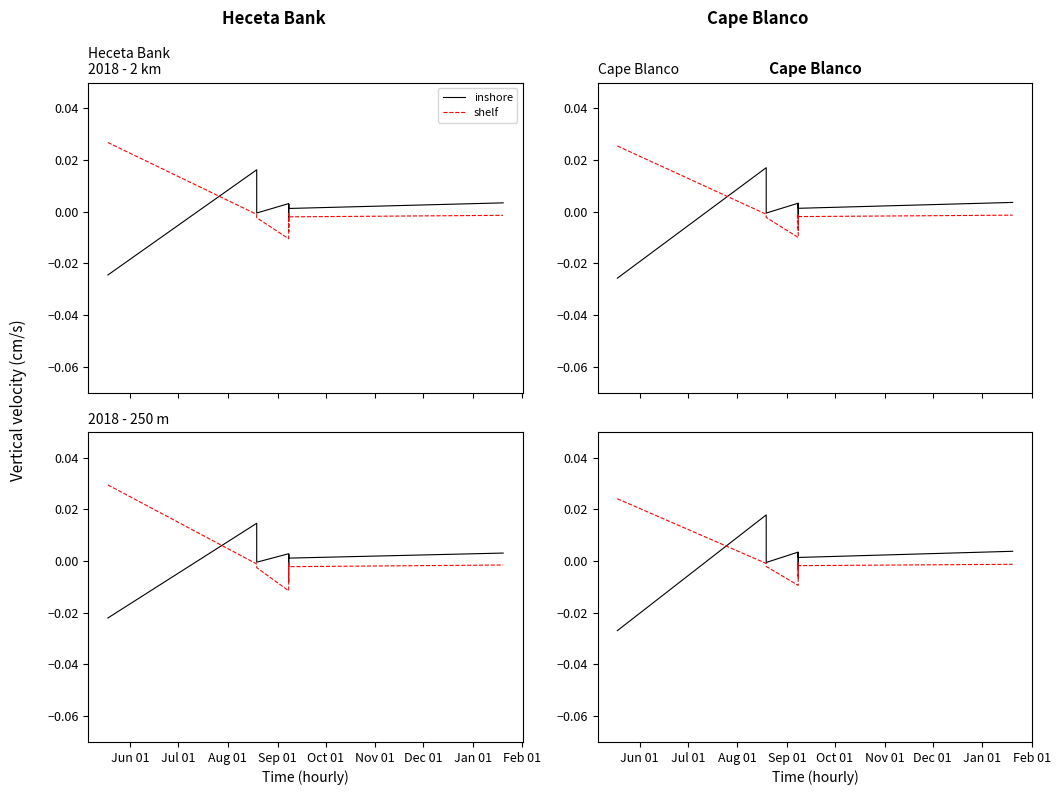

Which series has the largest total across all categories?

Nord (shelf)